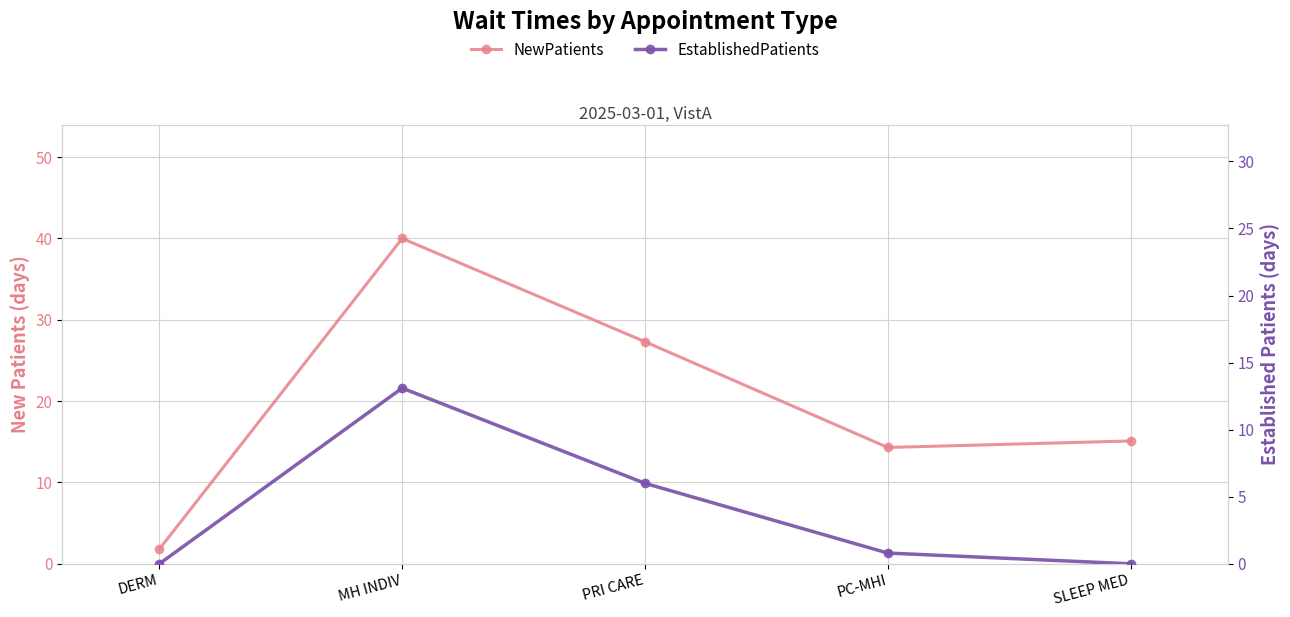

True or false: NewPatients and EstablishedPatients intersect in this chart.

False